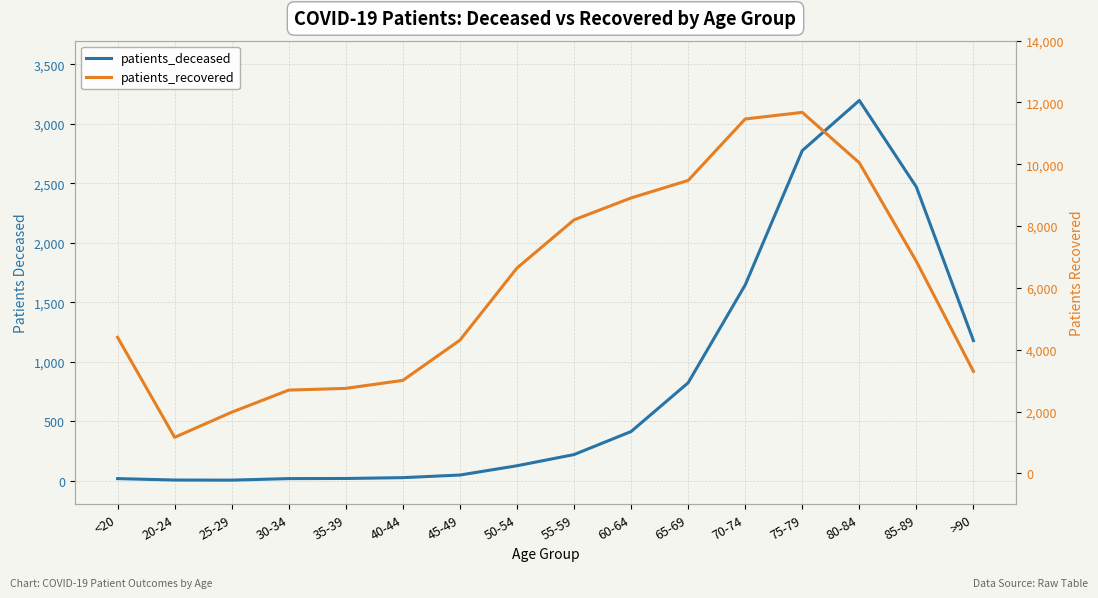

Does the chart display data point markers on the line(s)?

No